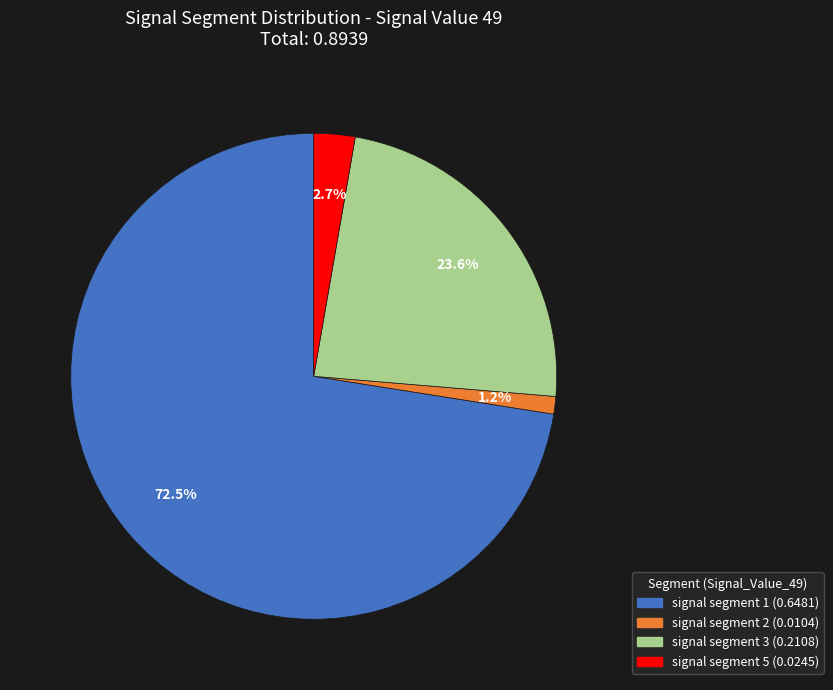

Is there any slice that represents more than half of the pie?

Yes